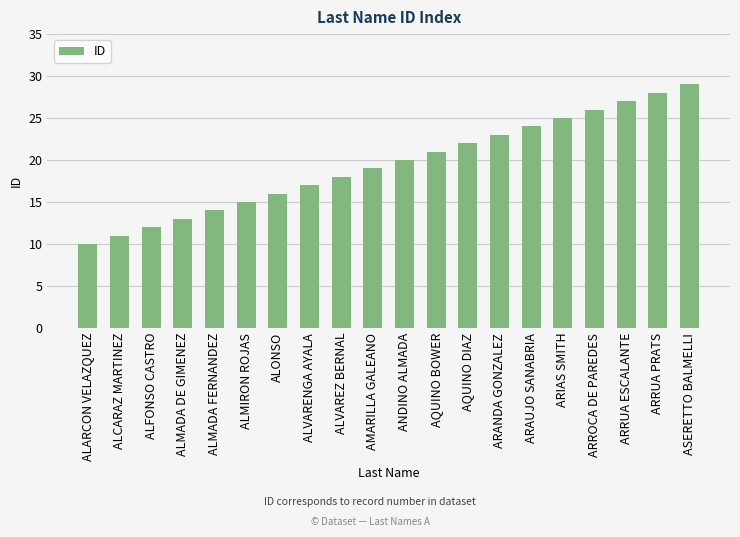

What is the difference between the values at ALMADA DE GIMENEZ and ALONSO?

3